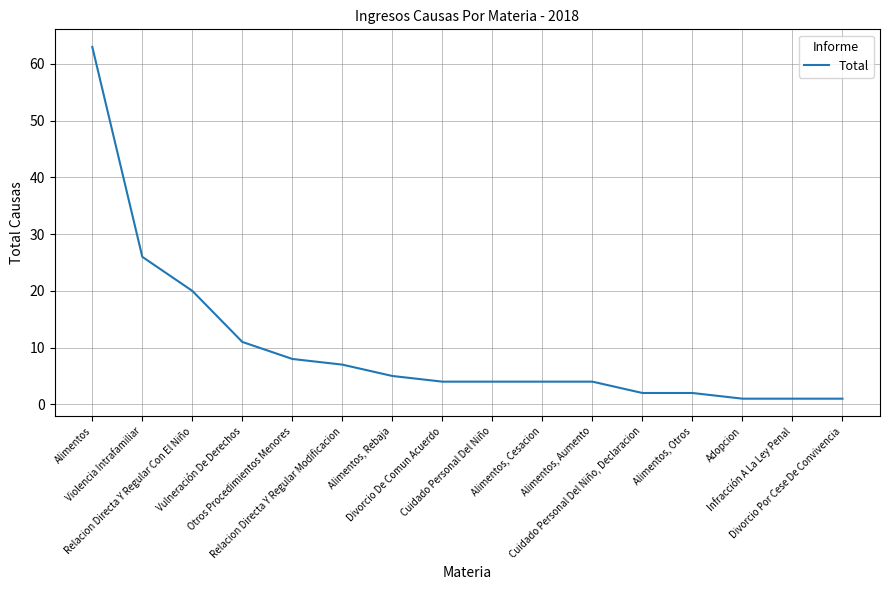

What is the difference between the maximum and minimum values?

62